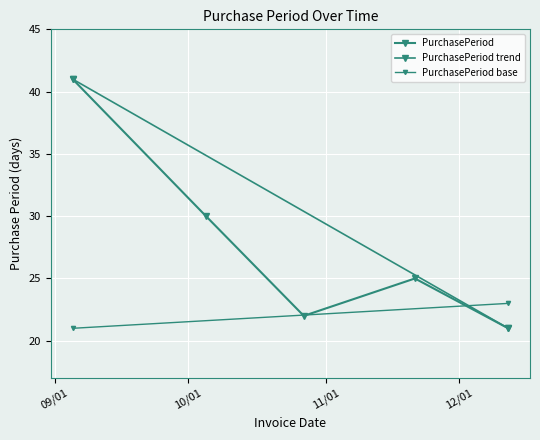

Reading right to left, list all the values displayed in this chart.

2017-12-12=21	2017-11-21=25	2017-10-27=22	2017-10-05=30	2017-09-05=41